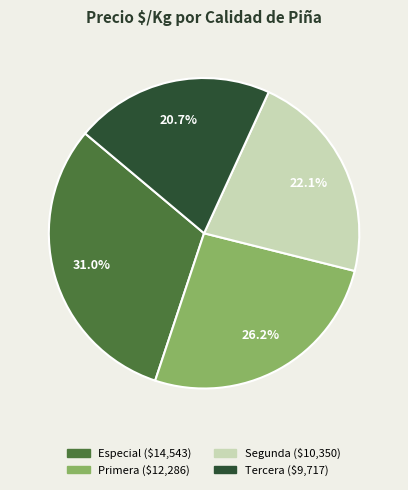

How many slices are in this pie chart?

4